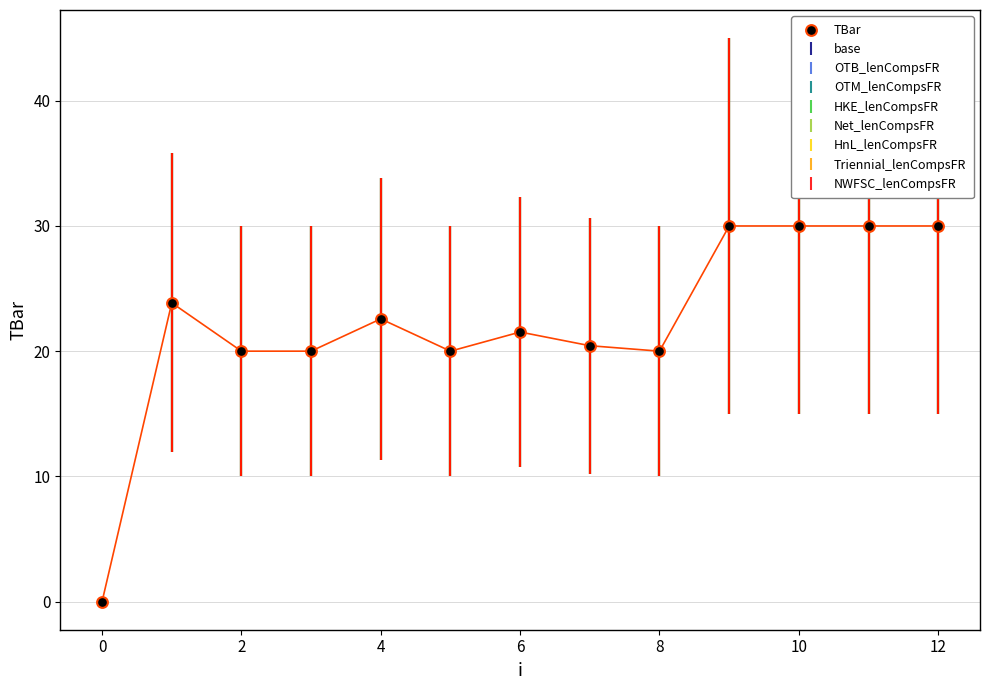

What is the range of Y values (max minus min)?

30.0